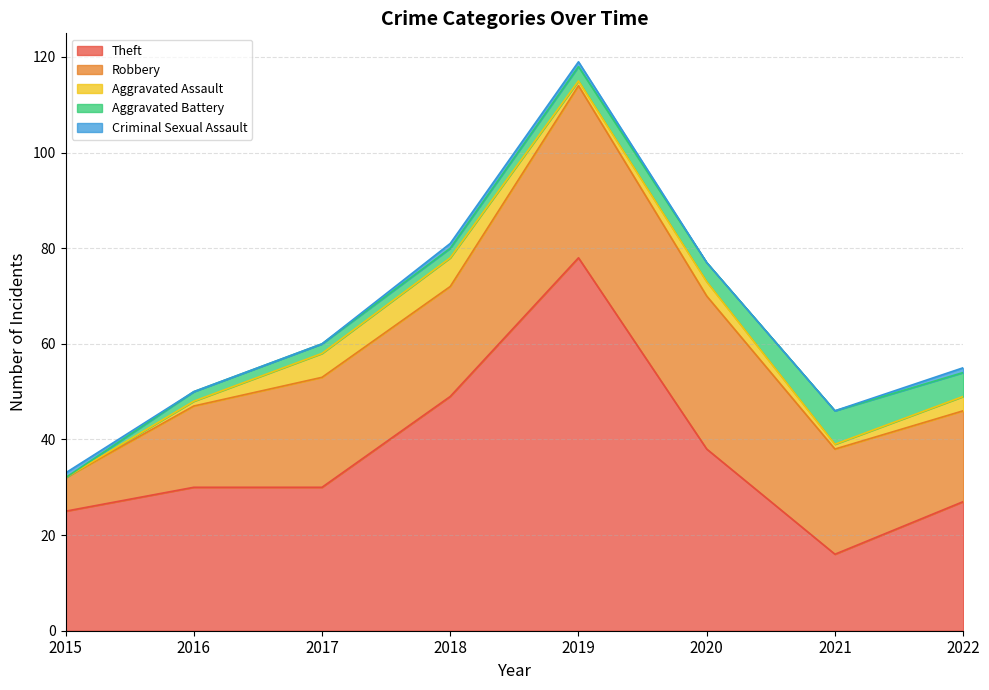

List the labels in order of Robbery value, largest first.

2019, 2020, 2017, 2018, 2021, 2022, 2016, 2015